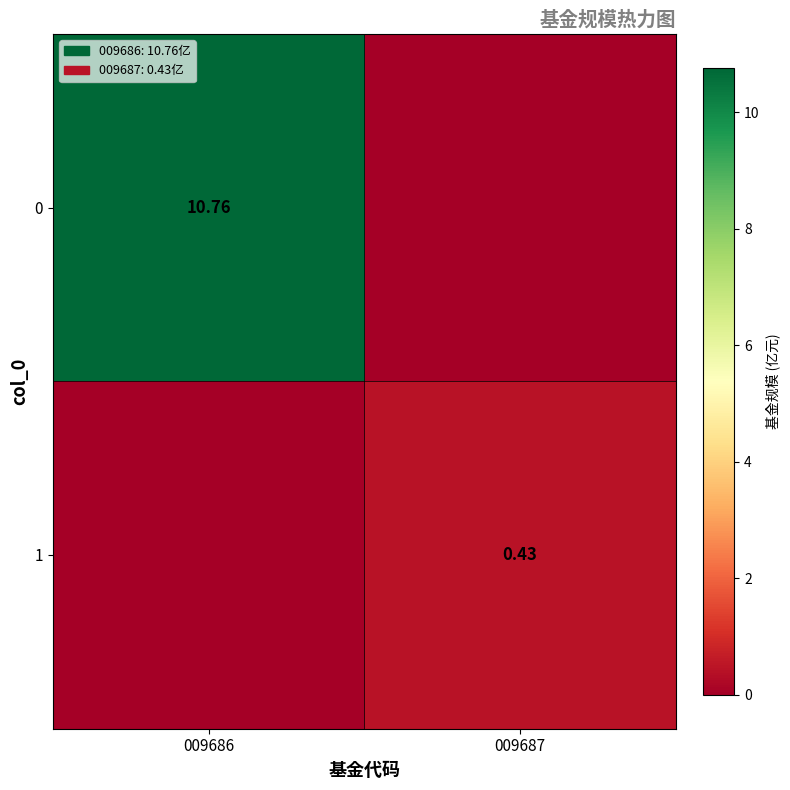

Is the value of 1 at 009687 greater than the value of 0 at 009686?

No